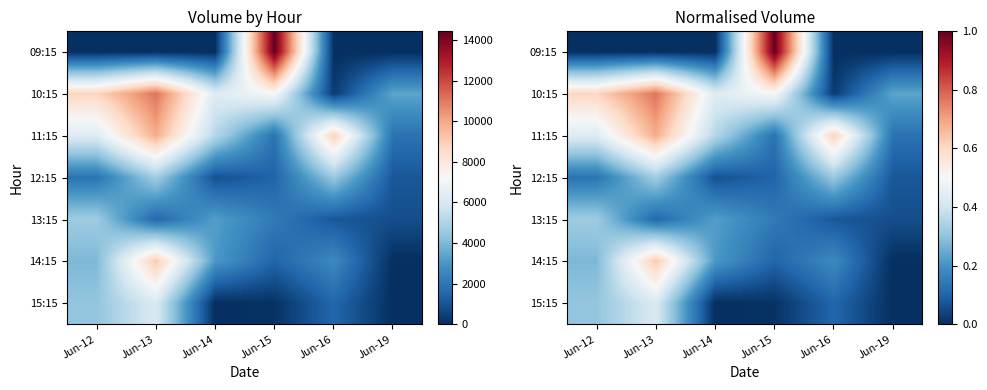

Where is 13:15 nearest to the value 0?

Jun-19